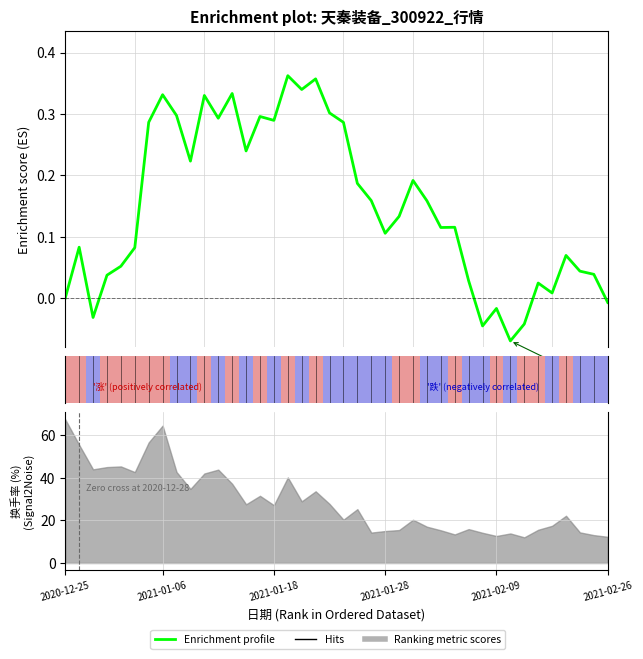

Where is the first local maximum?

2021-01-06